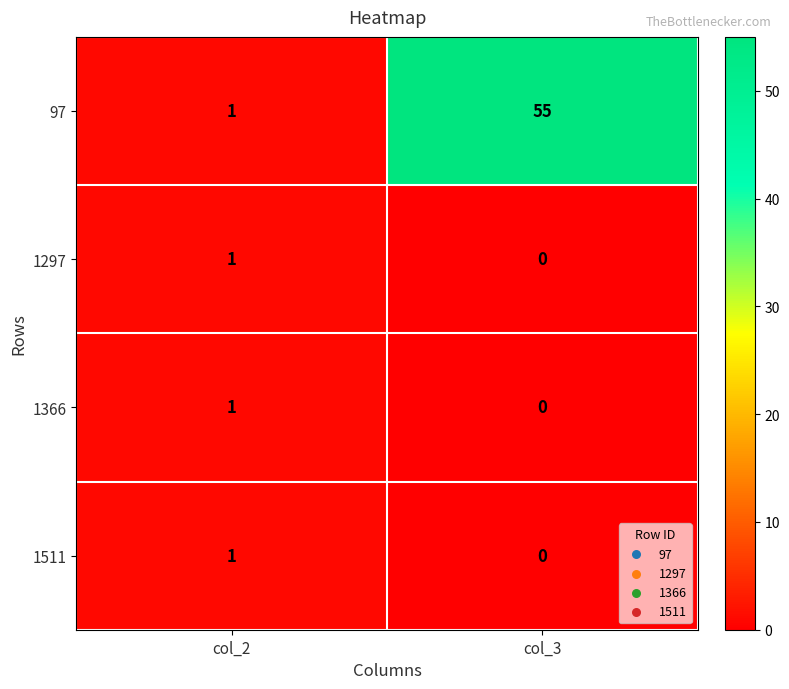

At which category is the sum across all series the highest?

col_3